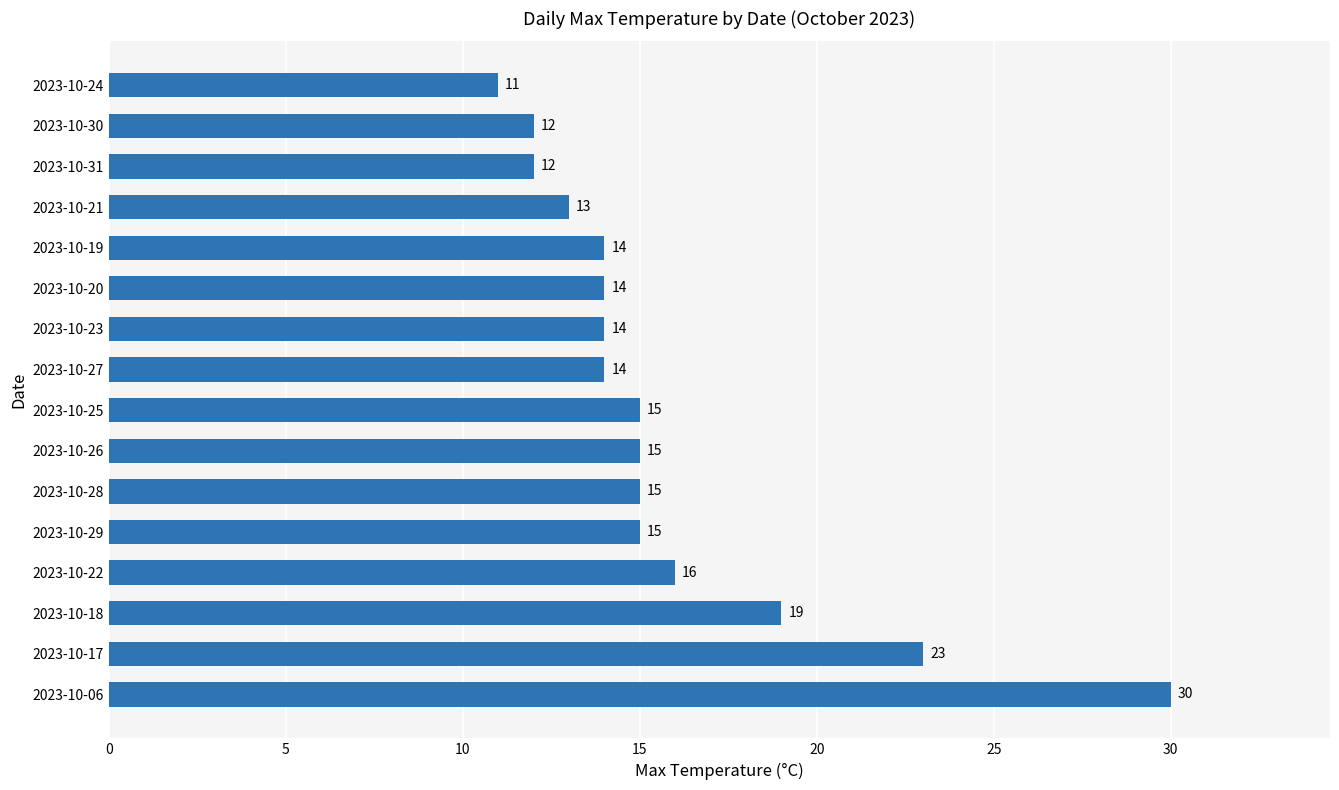

What is the difference between the second highest and second lowest values?

11